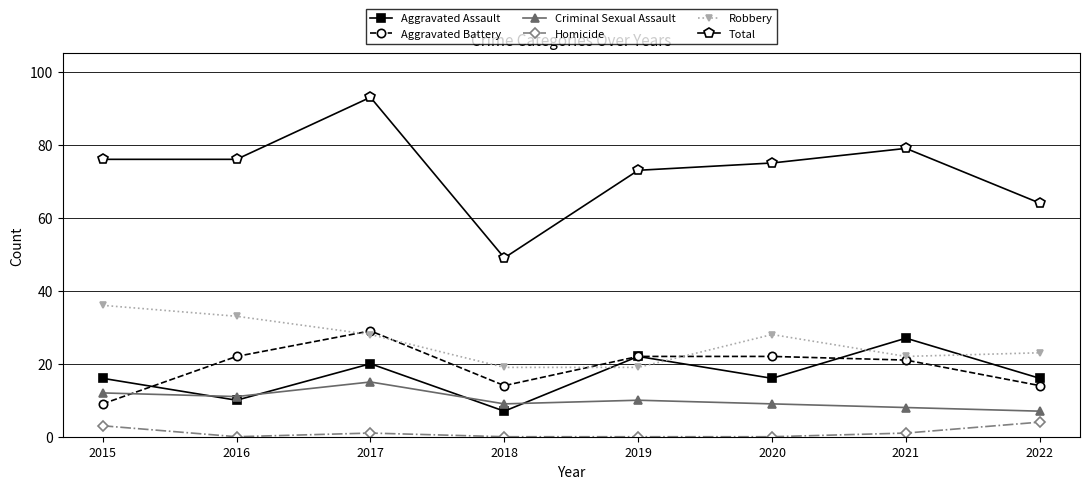

Reading right to left, extract all data points from this chart.

Aggravated Assault: 16	27	16	22	7	20	10	16
Aggravated Battery: 14	21	22	22	14	29	22	9
Criminal Sexual Assault: 7	8	9	10	9	15	11	12
Homicide: 4	1	0	0	0	1	0	3
Robbery: 23	22	28	19	19	28	33	36
Total: 64	79	75	73	49	93	76	76